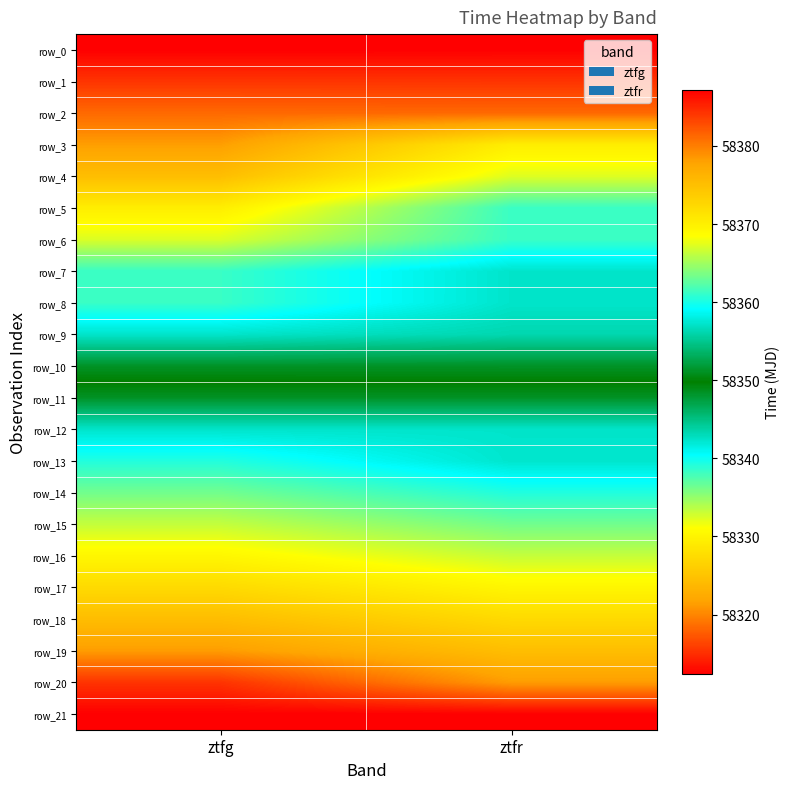

What is the difference between the maximum and minimum values in the row_15 series?

3.0